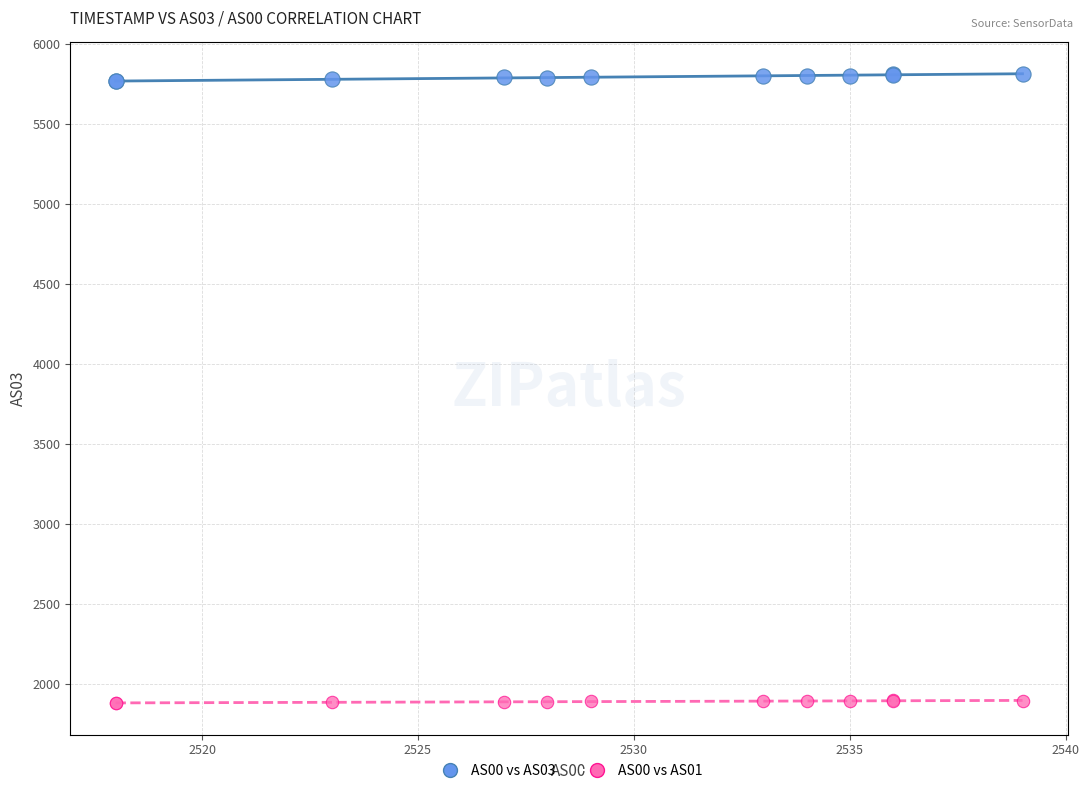

Which series contains the highest Y value?

AS00 vs AS03